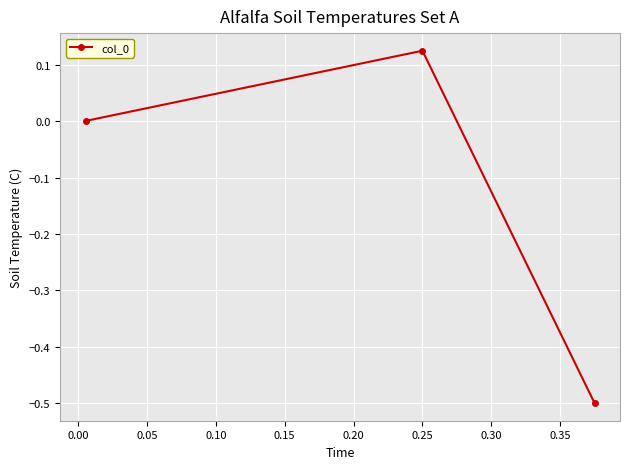

What is the sum of all values?

-0.4